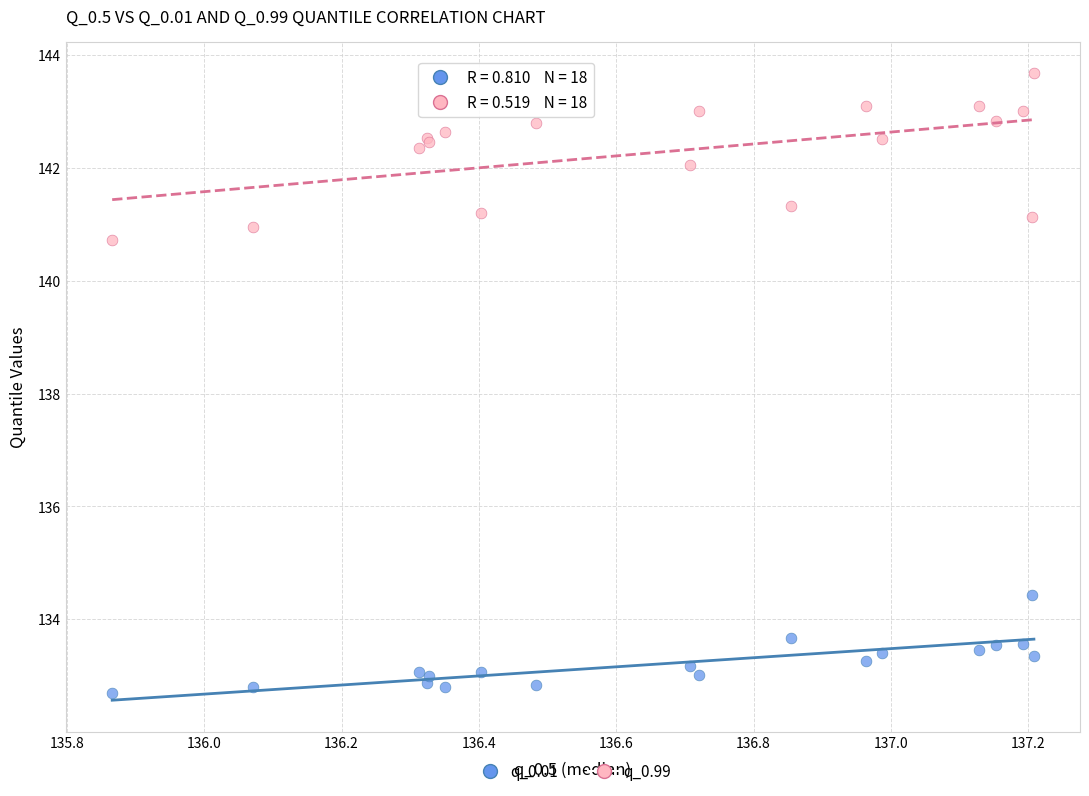

What are all the series names shown in the legend?

q_0.01, q_0.99